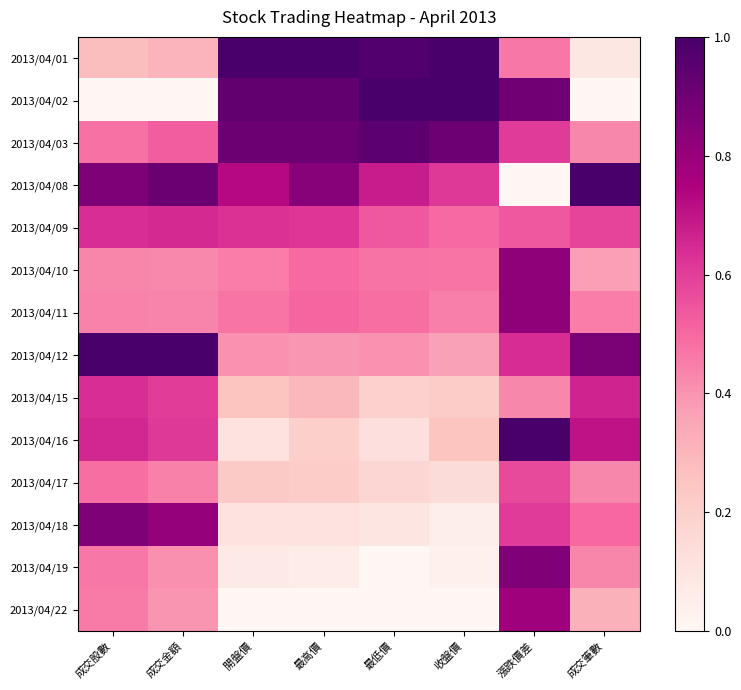

At which category does the chart reach its minimum across all series?

成交股數